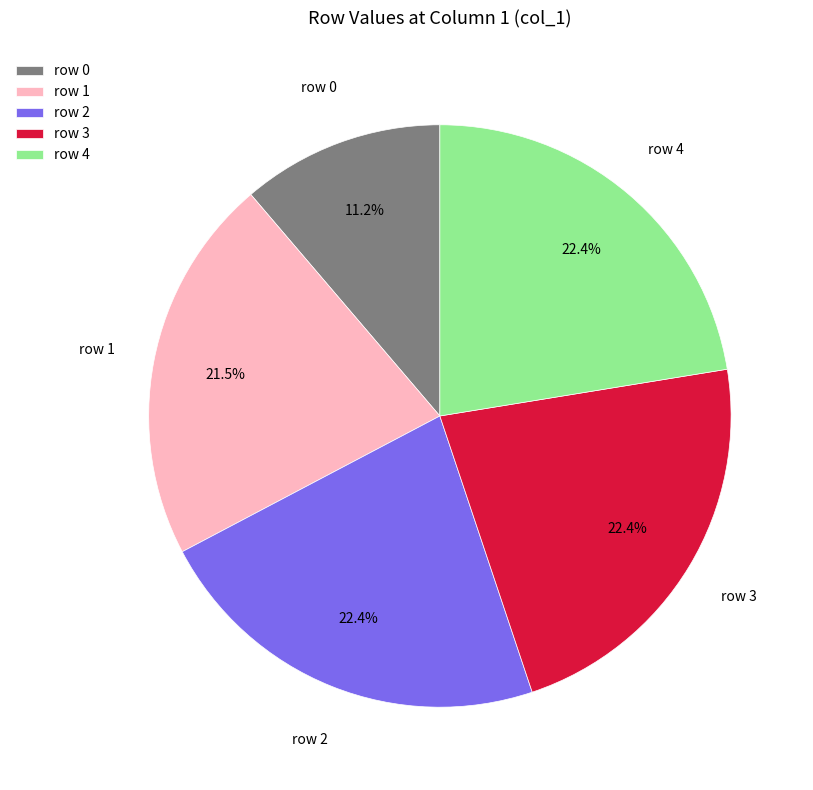

What is the smallest slice in the pie chart?

row 0